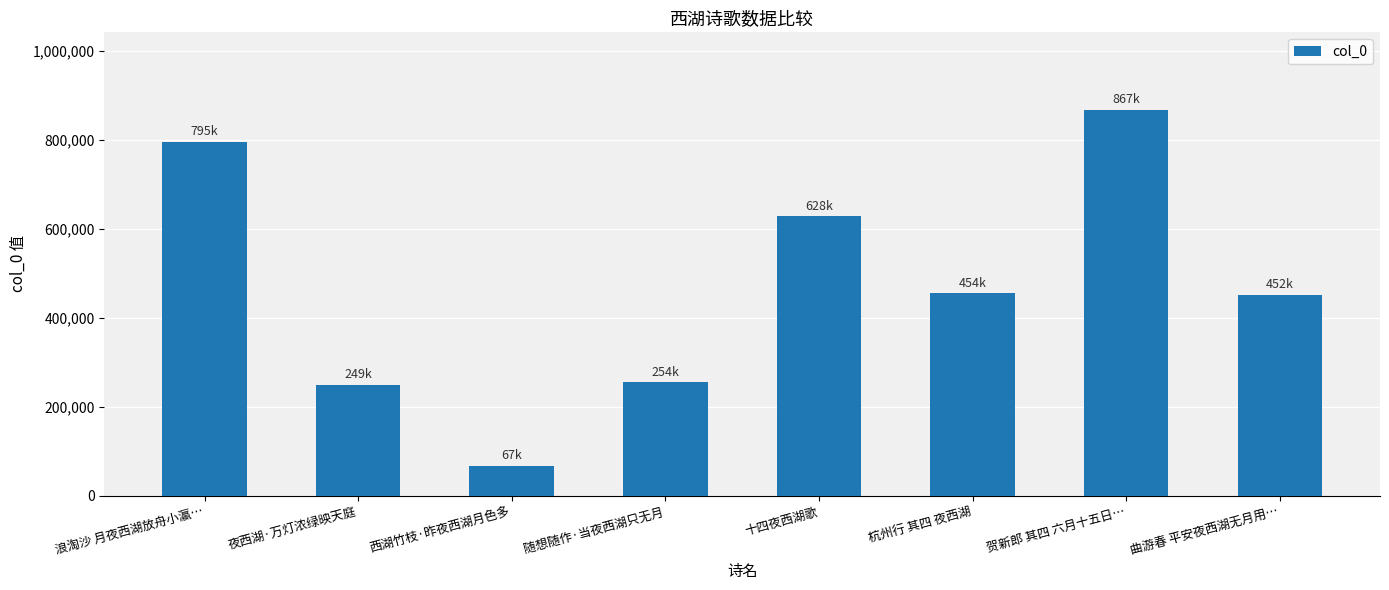

What is the difference between the values at 杭州行 其四 夜西湖 and 随想随作·当夜西湖只无月?

200037